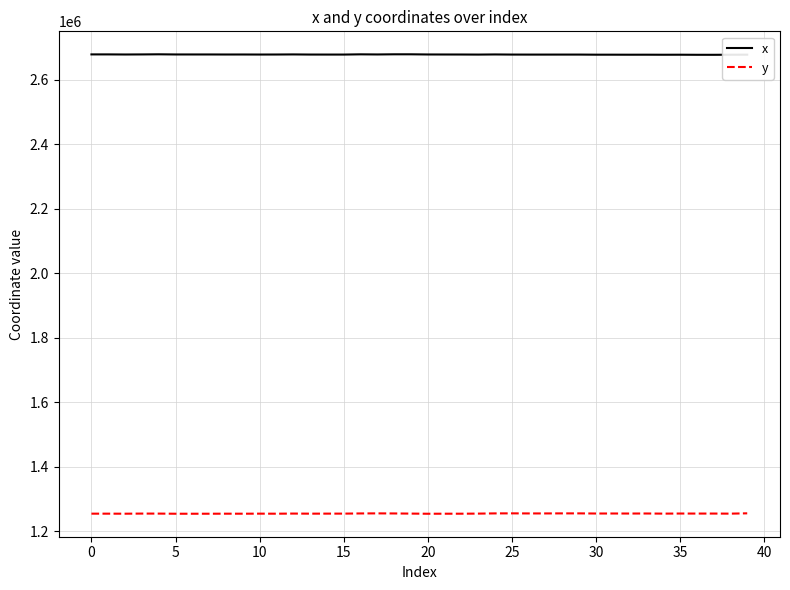

Which series has the largest total across all categories?

x